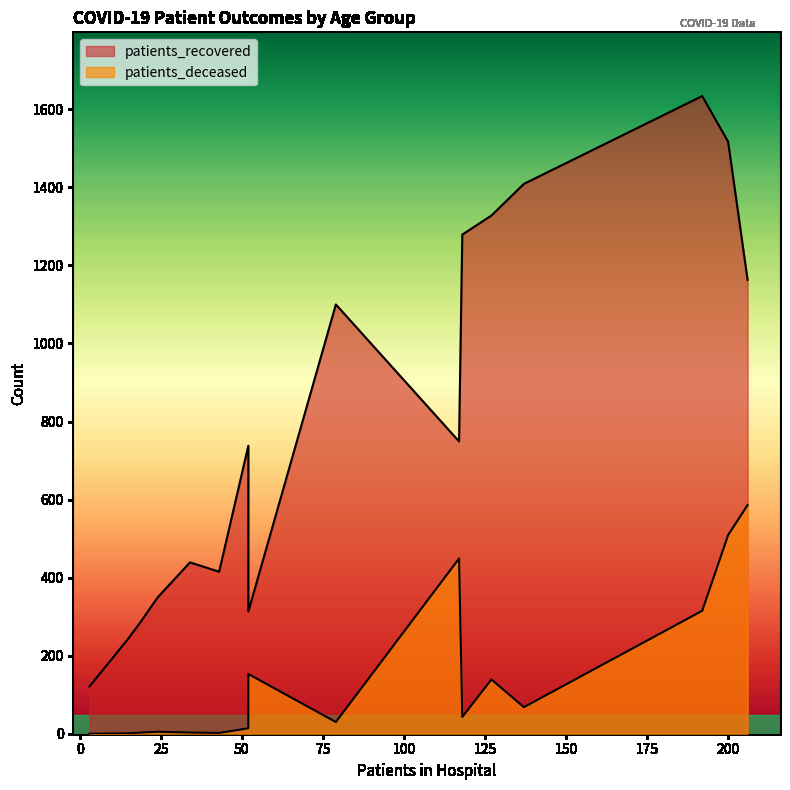

True or false: patients_recovered and patients_deceased intersect in this chart.

False